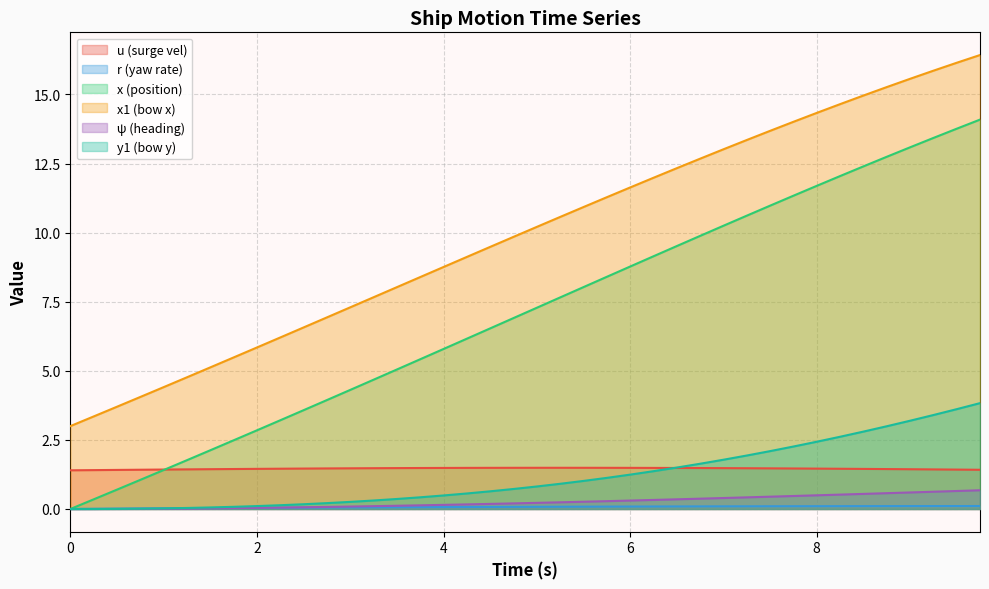

At which category is the sum across all series the highest?

9.75